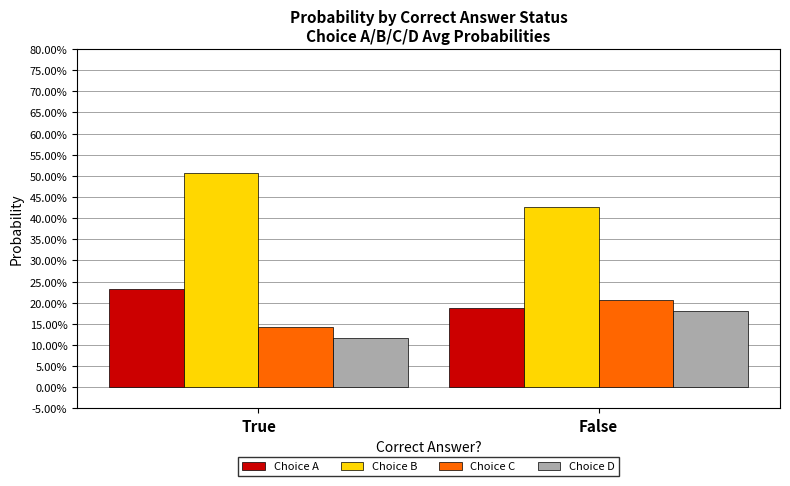

Which series has the widest spread of values?

Choice B